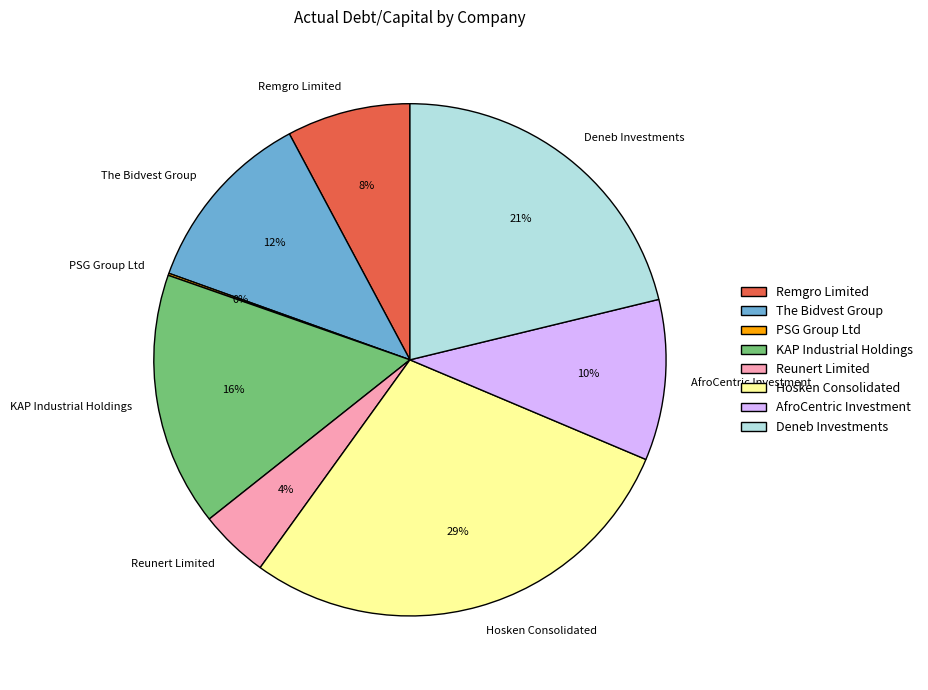

The Reunert Limited slice represents 4% of the pie. True or false?

True